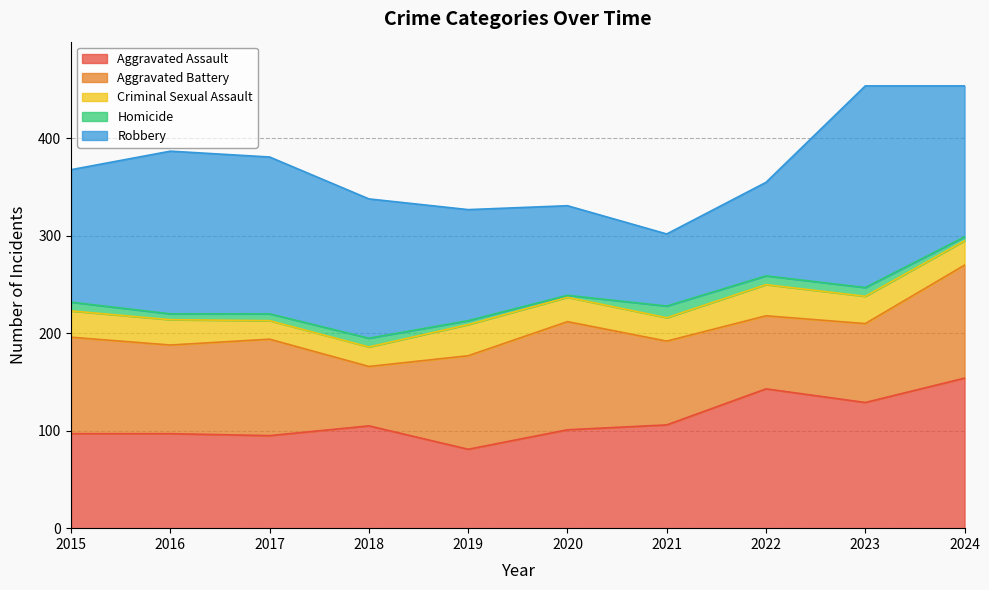

Reading left to right, what are all the values shown in this chart?

Aggravated Assault: 97	97	95	105	81	101	106	143	129	154
Aggravated Battery: 99	91	99	61	96	111	86	75	81	116
Criminal Sexual Assault: 27	26	19	20	32	25	24	32	28	25
Homicide: 9	6	7	9	4	2	12	9	9	4
Robbery: 136	167	161	143	114	92	74	96	207	155